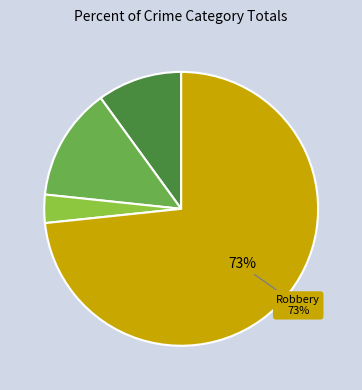

Does any single category account for the majority?

Yes